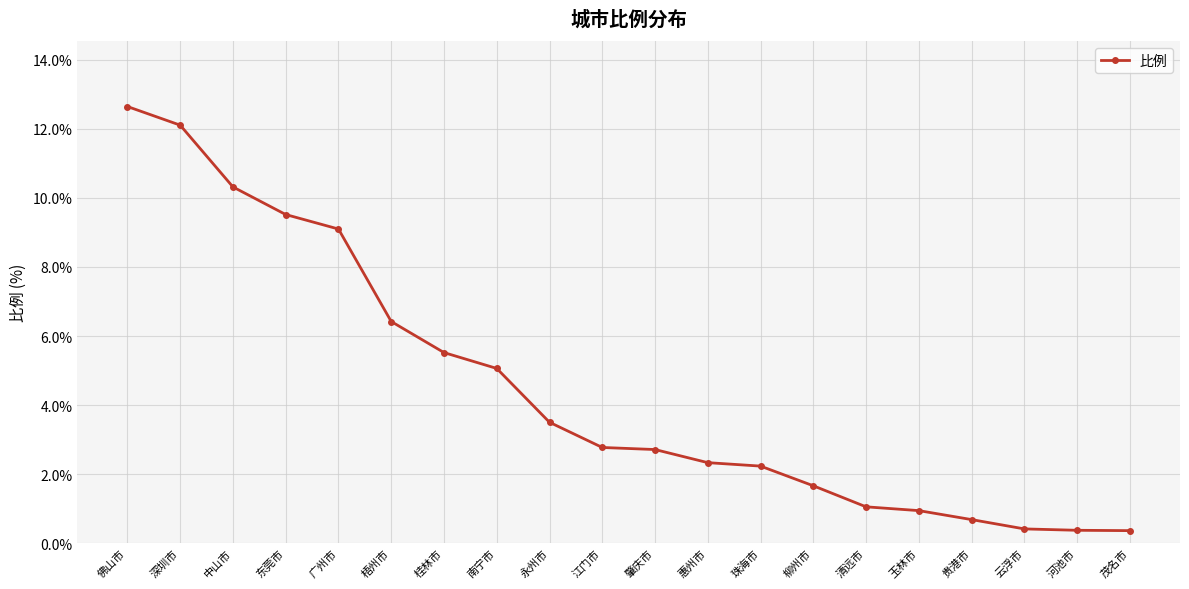

Approximately how many times larger is the value at 梧州市 compared to 惠州市?

2.8